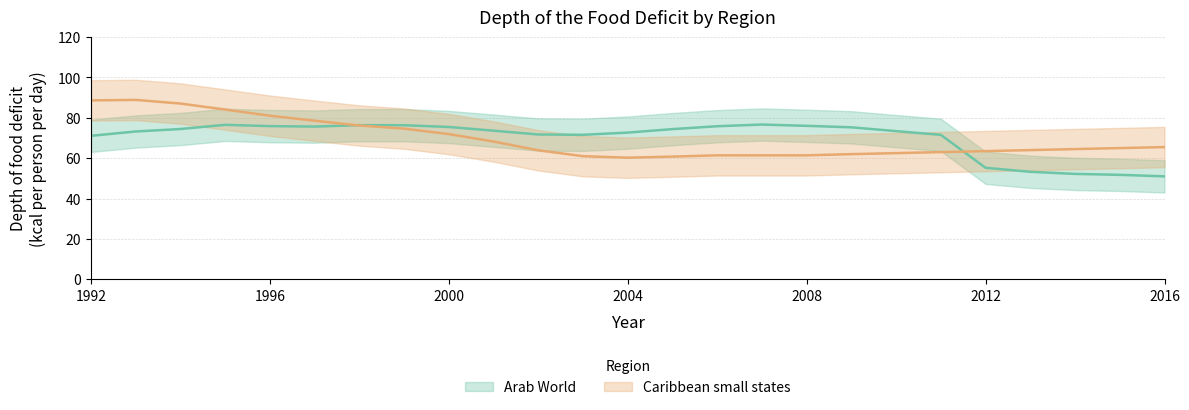

True or false: Arab World and Caribbean small states cross at least once.

True